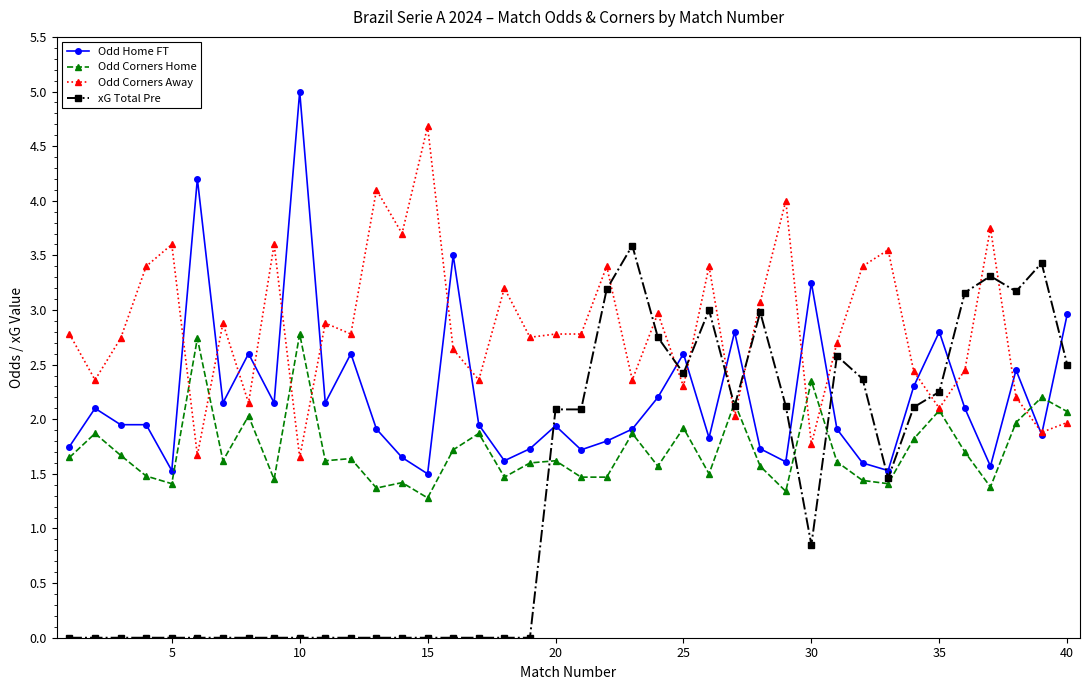

What is the difference between the second highest and minimum values in the xG Total Pre series?

3.4